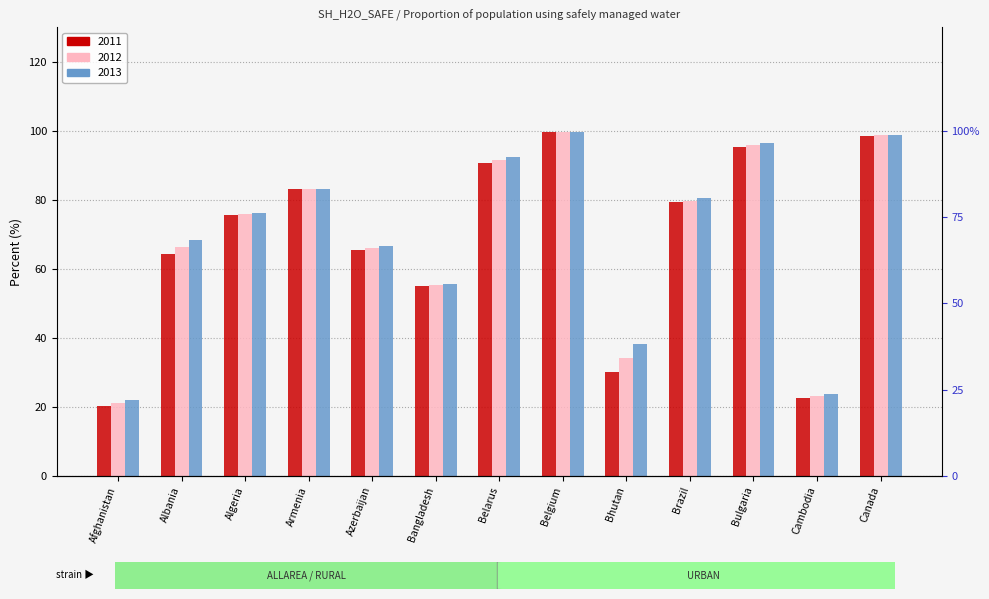

What is the minimum value for 2013?

22.0